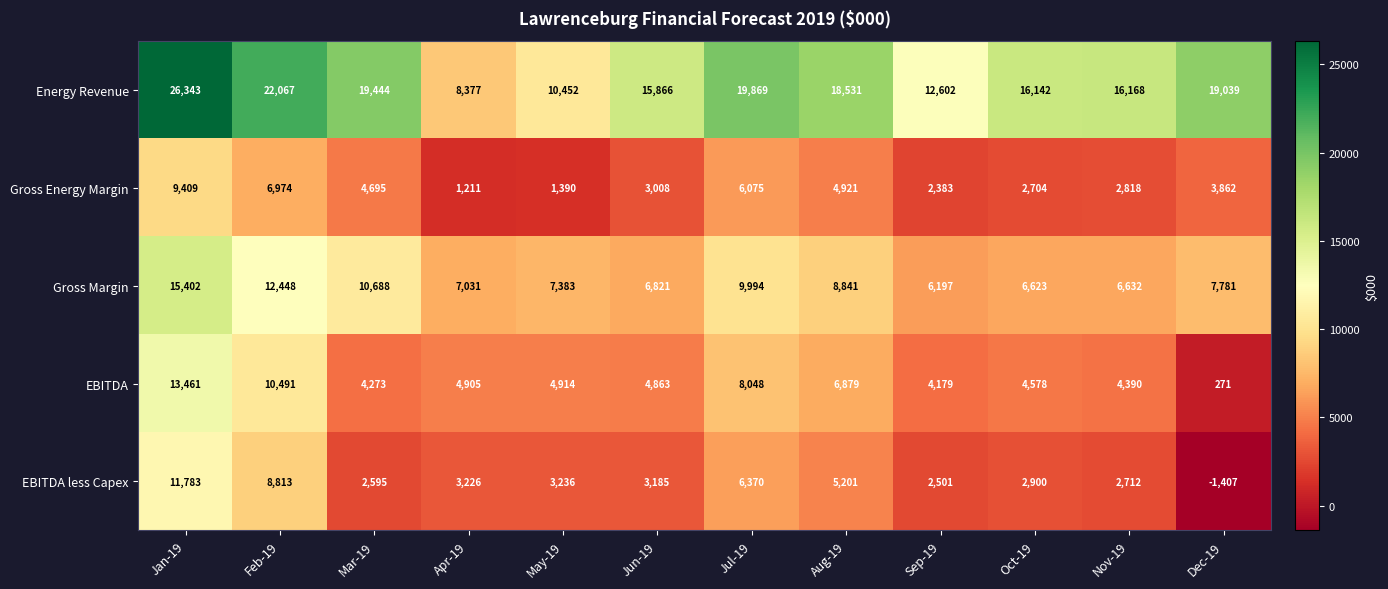

Is it true that Energy Revenue equals 19869 at Jul-19?

True